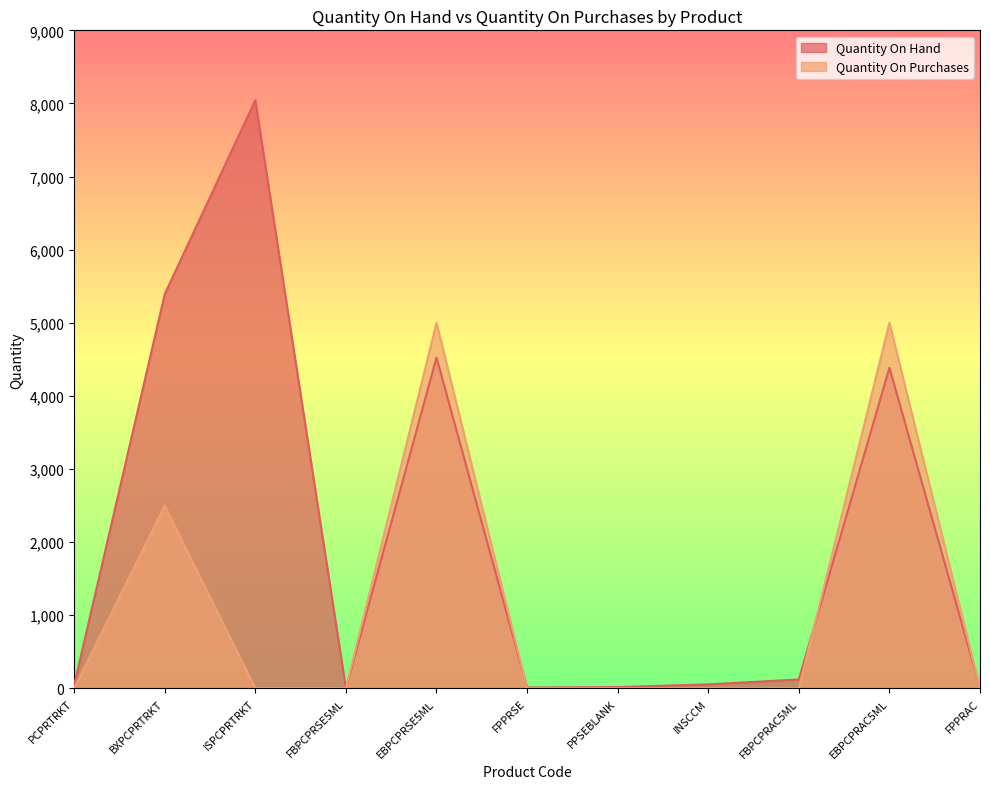

Rank the series by their average value, from highest to lowest.

Quantity On Hand, Quantity On Purchases